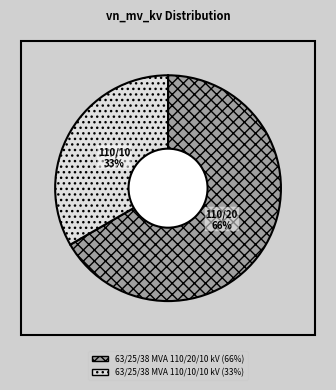

What is the ratio of the value at 63/25/38 MVA 110/20/10 kV to the value at 63/25/38 MVA 110/10/10 kV?

2.0